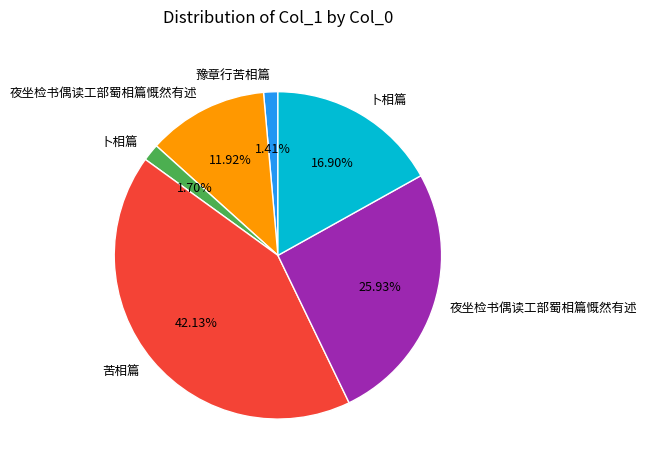

Is there a majority slice in this chart?

No